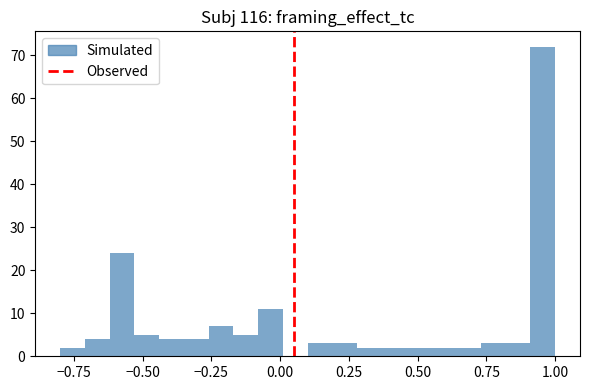

Read against the x-axis, roughly where is the centre of the tallest bar?

0.95